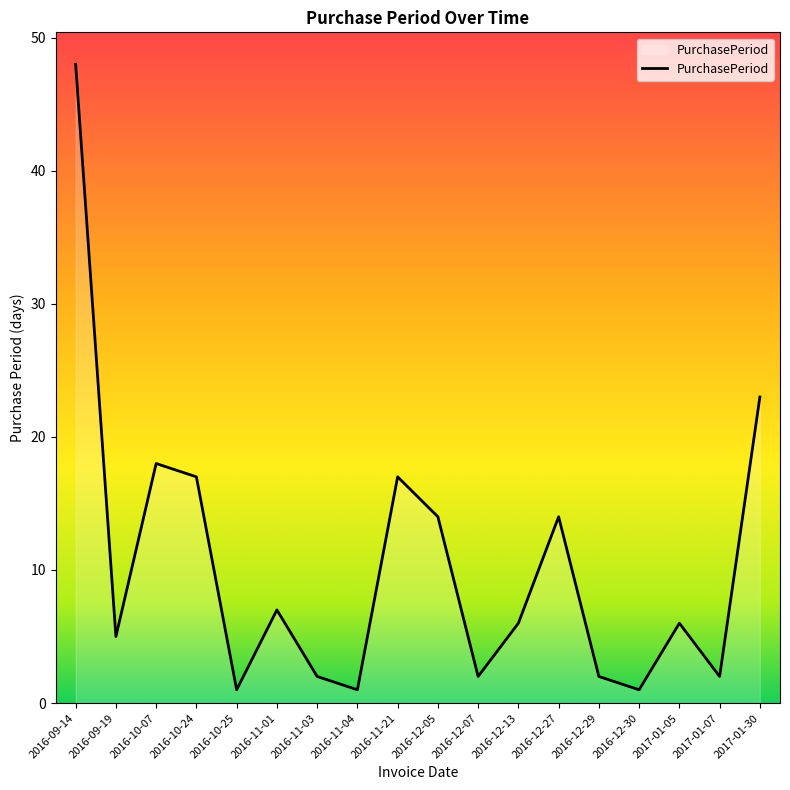

At which category does the chart reach its peak across all series?

2016-09-14